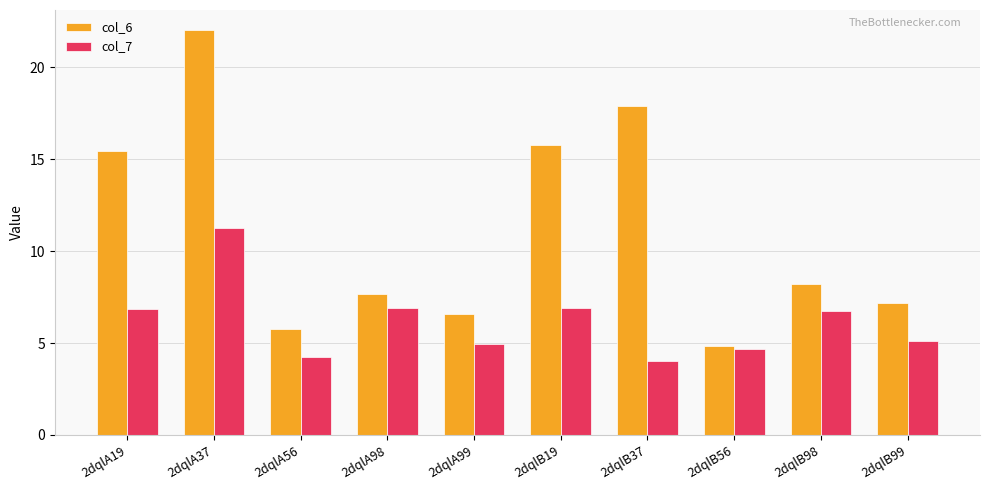

What is the difference between the maximum and minimum values in the col_6 series?

17.2